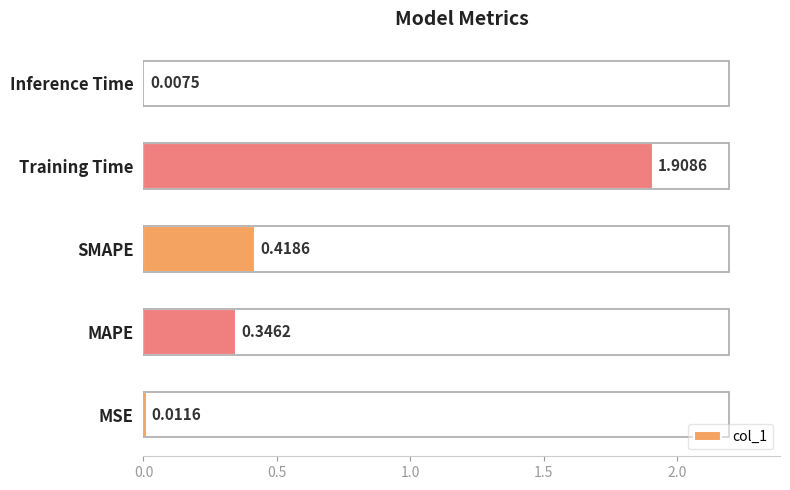

How many bars are there in total?

5